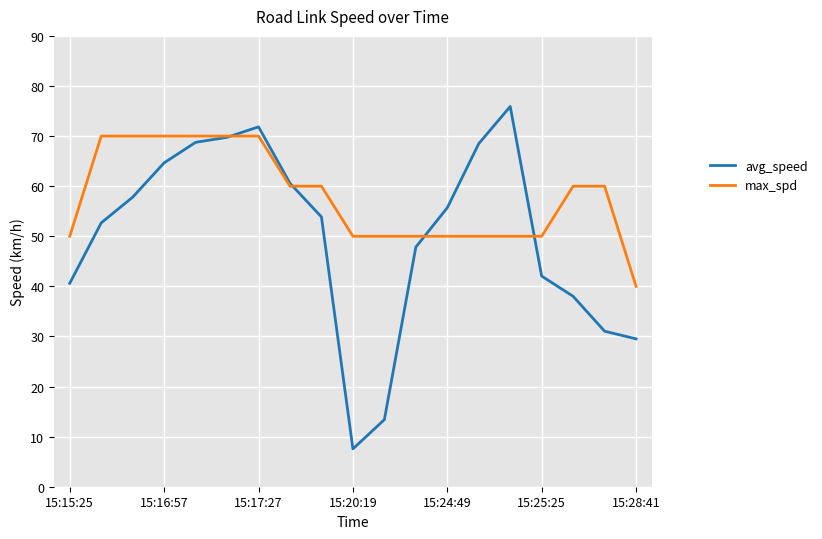

Which series has the largest range (max minus min)?

avg_speed